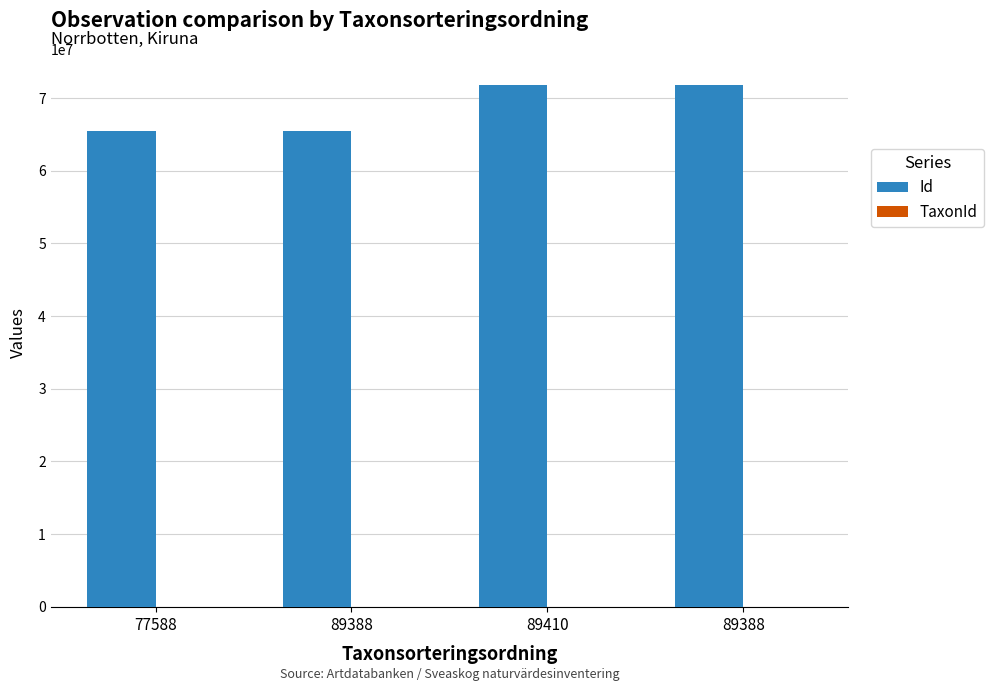

Rank the series by their average value, from lowest to highest.

TaxonId, Id